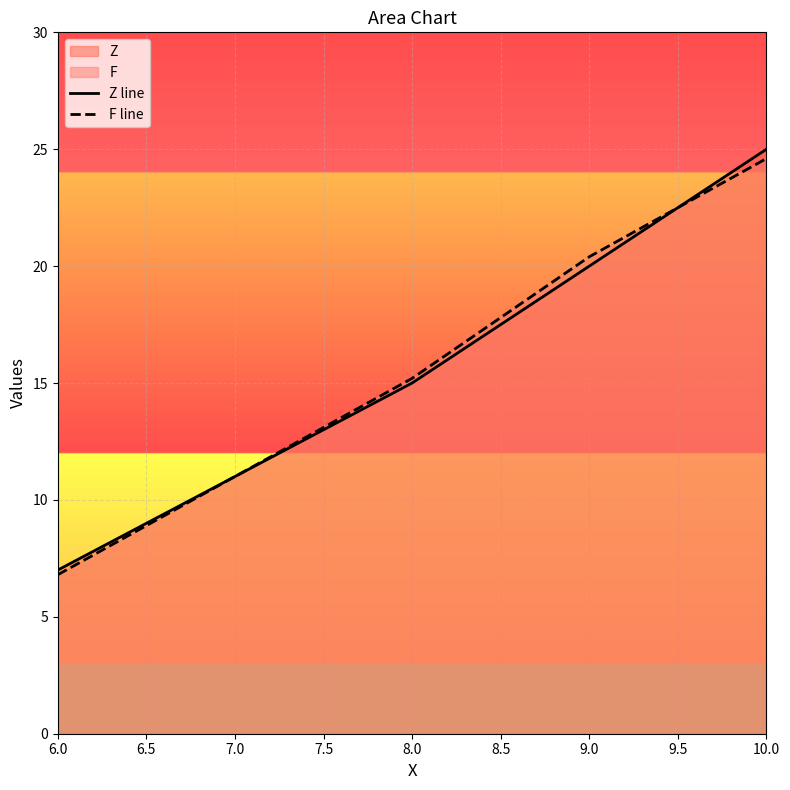

What is the maximum value shown in the chart?

25.0